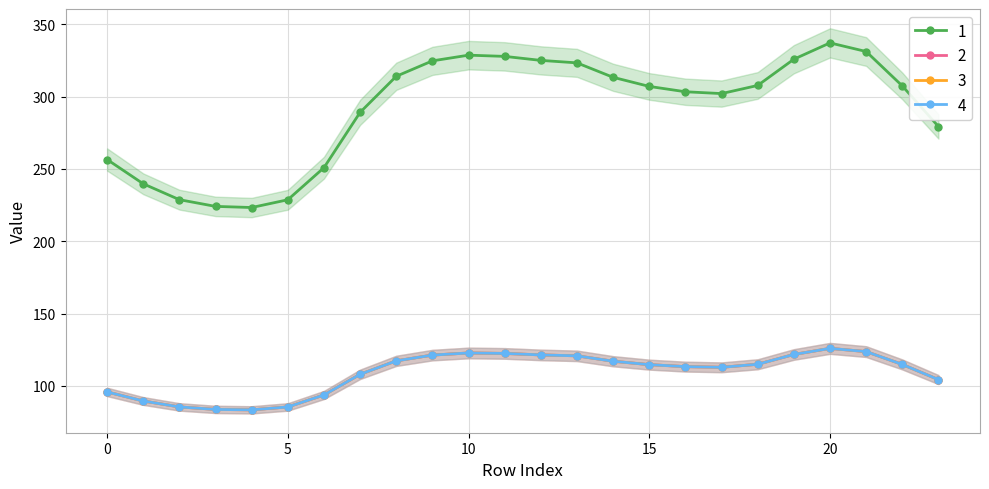

Is it true that col_3 equals 123.6 at 21?

True